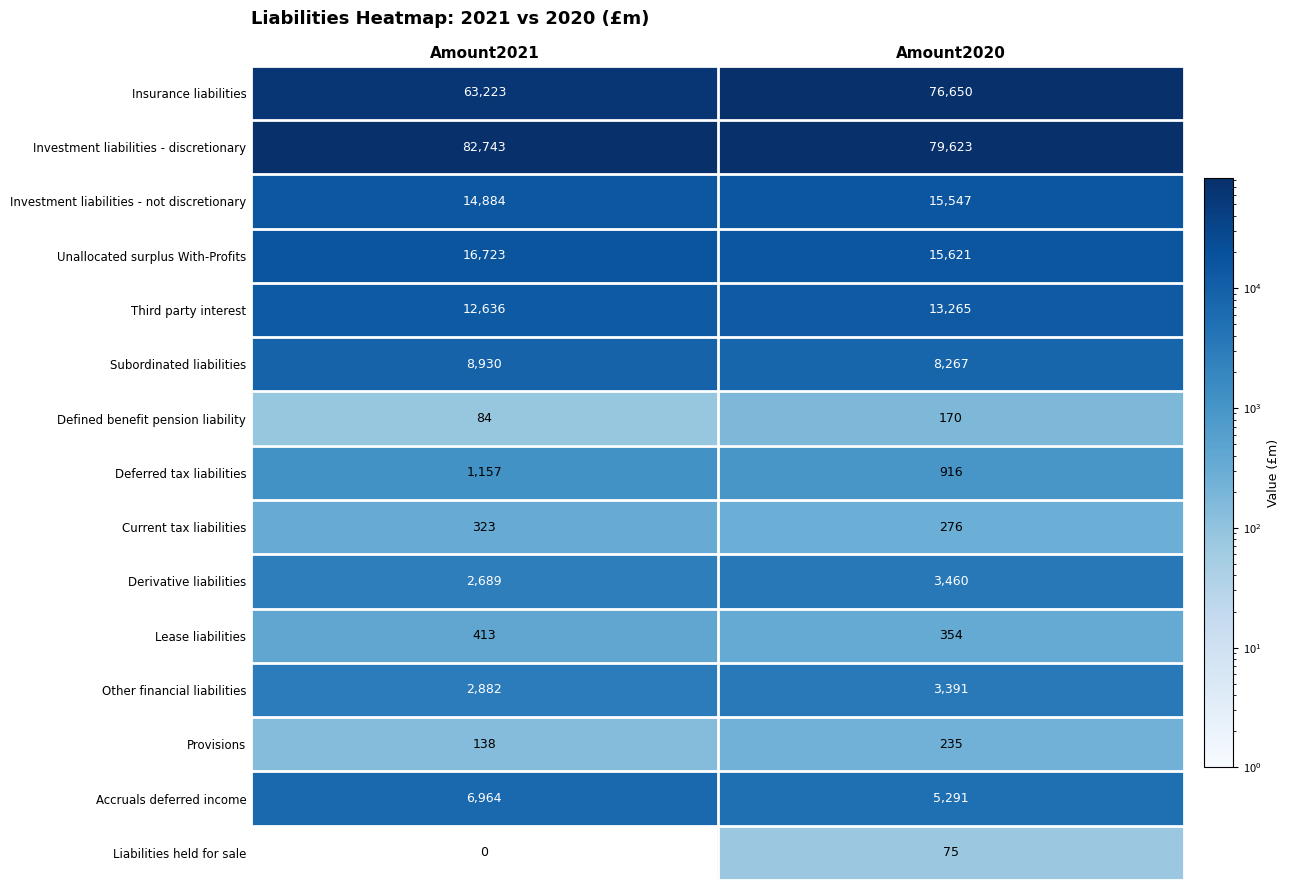

What is the spread (max minus min) of values at Amount2020?

79548